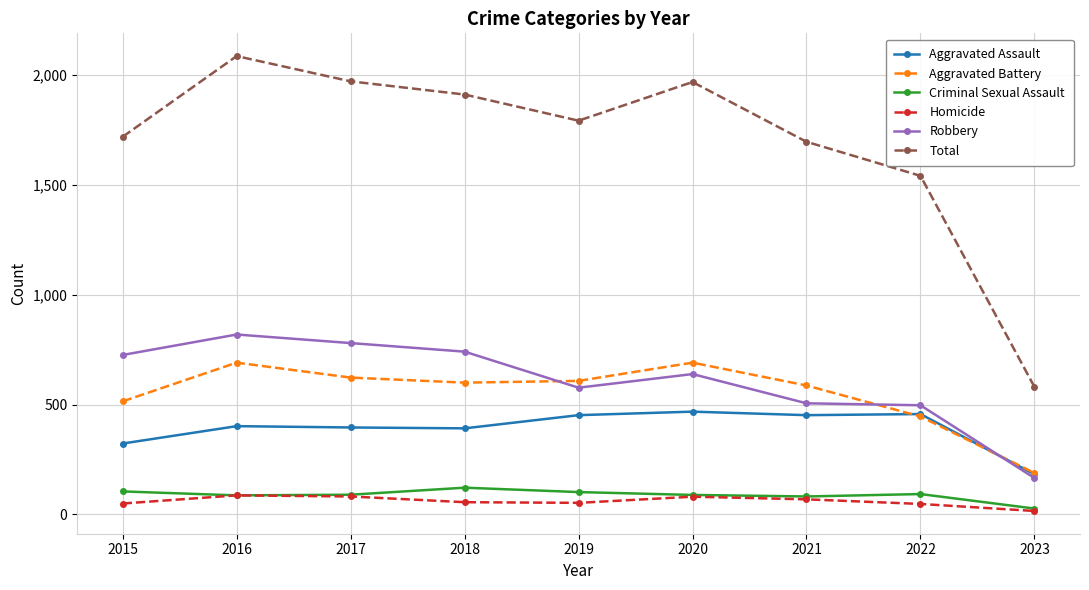

True or false: Robbery and Homicide intersect in this chart.

False